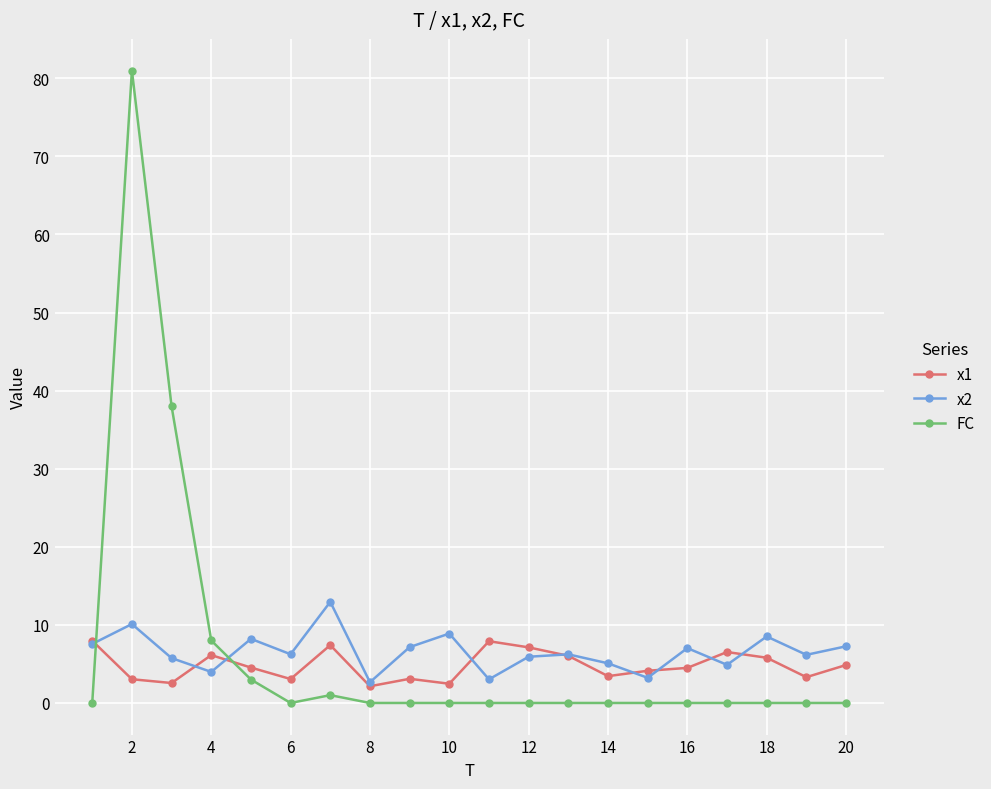

True or false: x2 has more than 2 points higher than both neighbors.

True